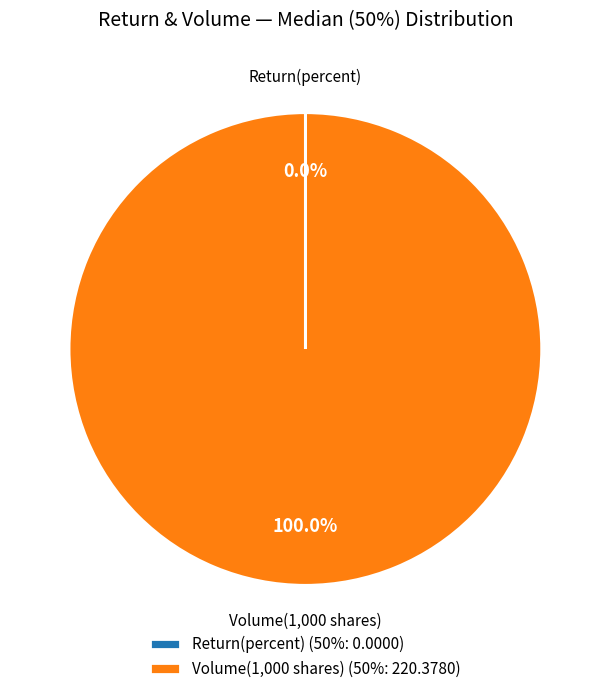

Does Volume(1,000 shares) account for over 50% of the chart?

Yes